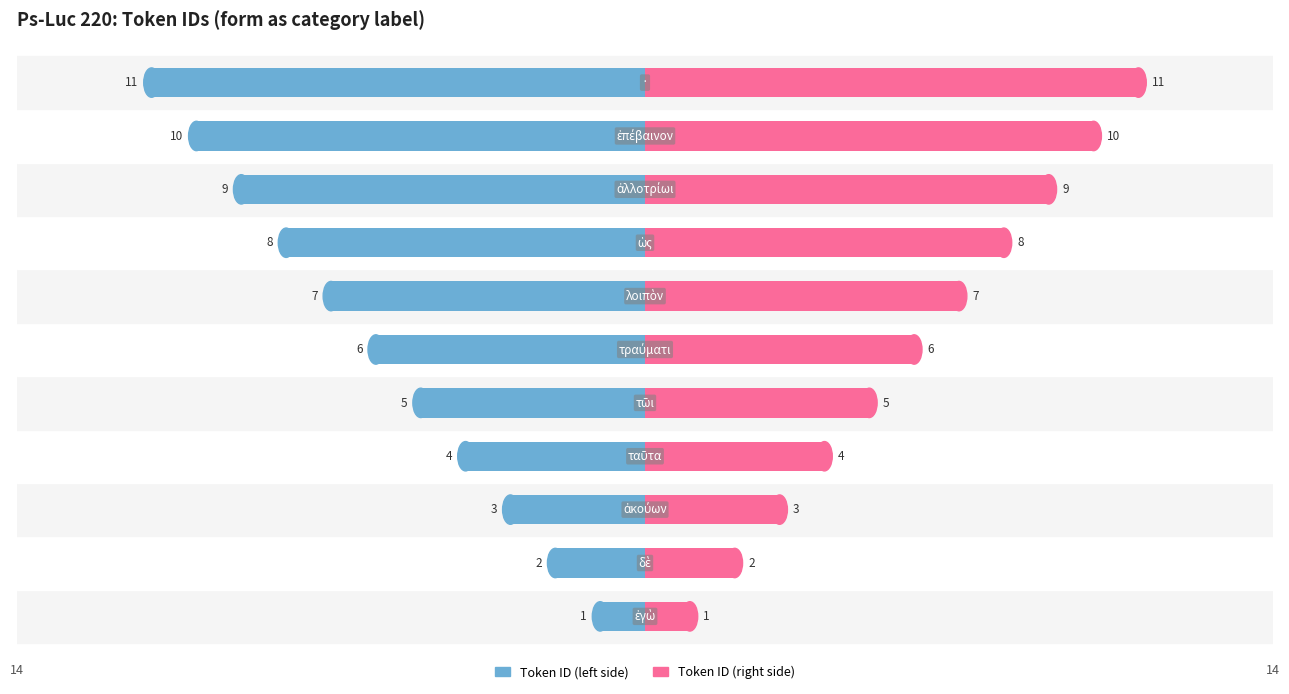

Are the bars horizontal?

Yes